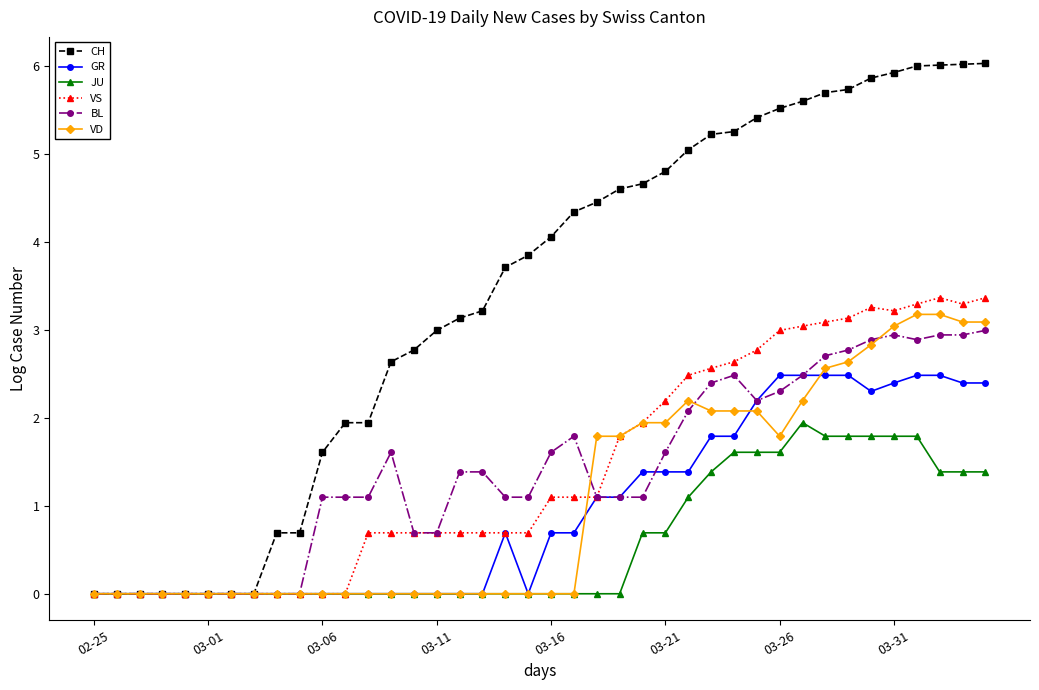

How many data points in CH are above 4?

20